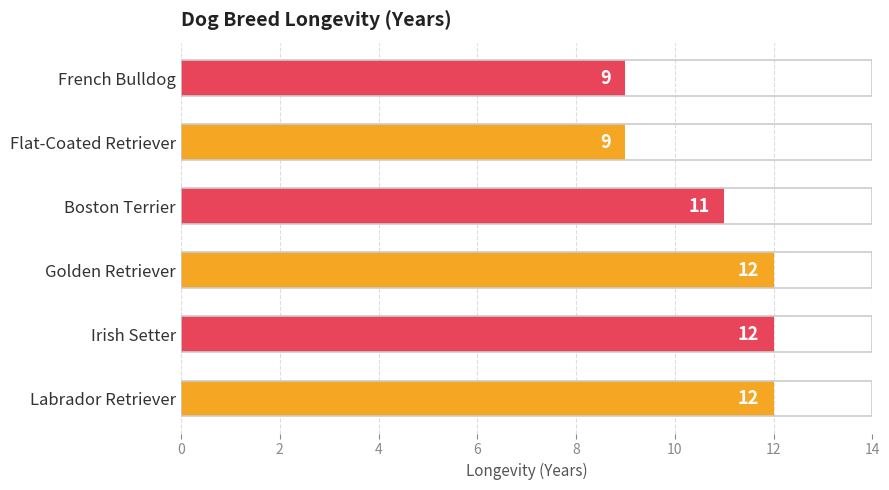

Which has a higher value, Golden Retriever or Boston Terrier?

Golden Retriever